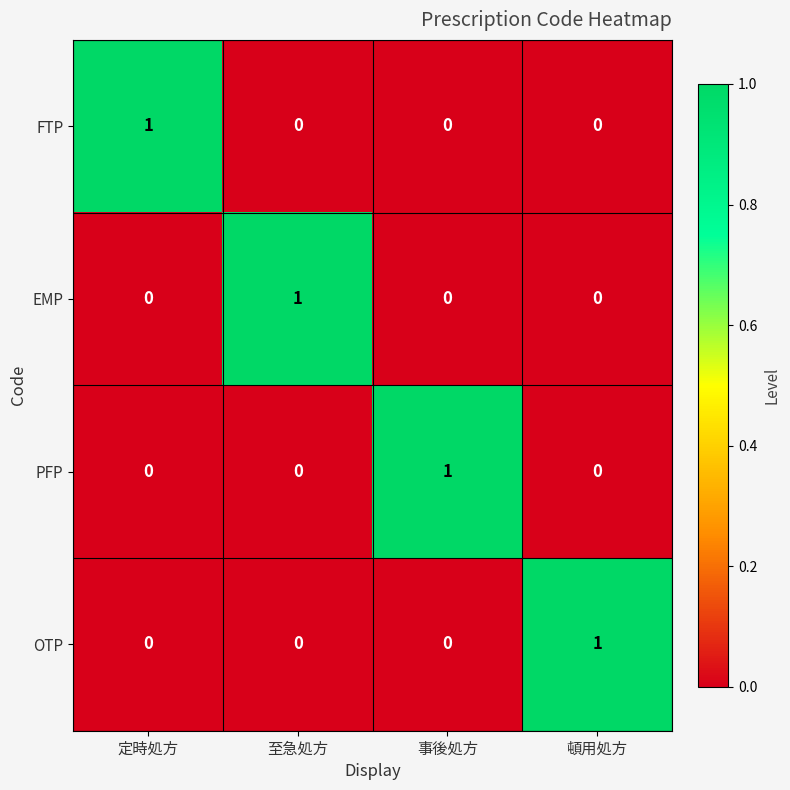

How many FTP values are between 0 and 1?

4